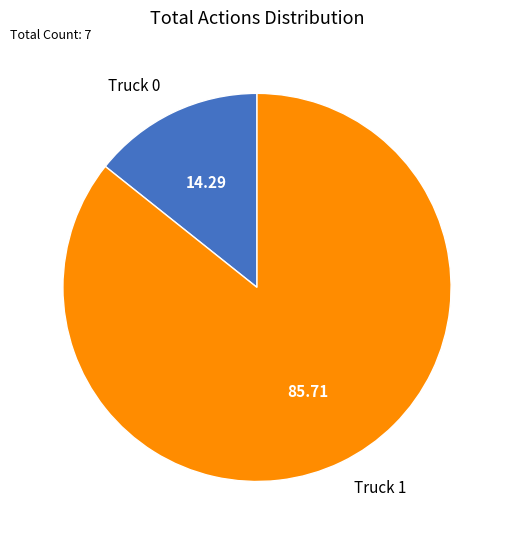

What is the smallest slice in the pie chart?

Truck 0